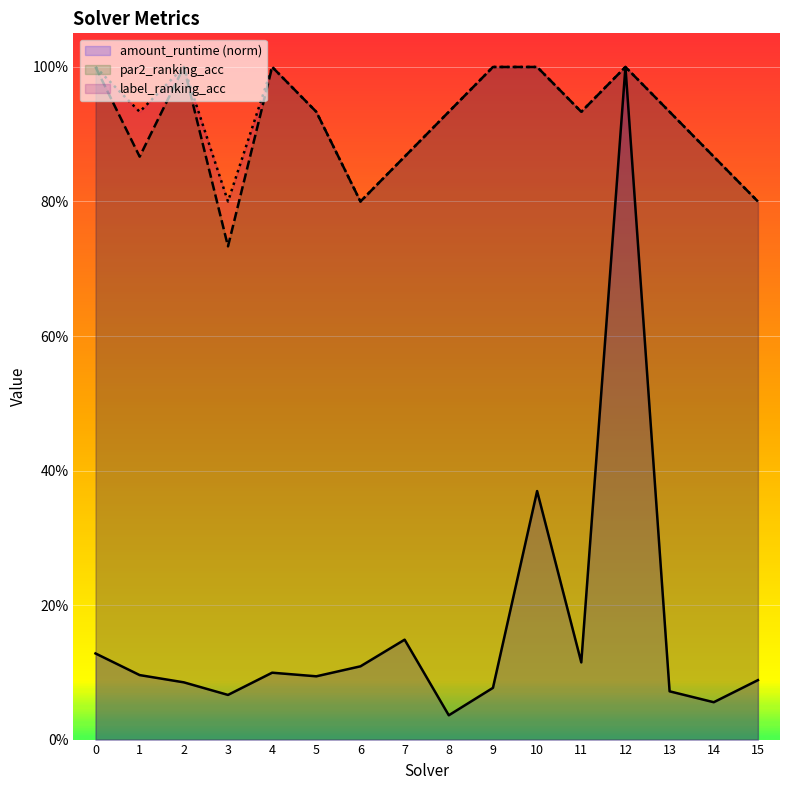

The value of amount_runtime at 10 is 0.6. True or false?

False